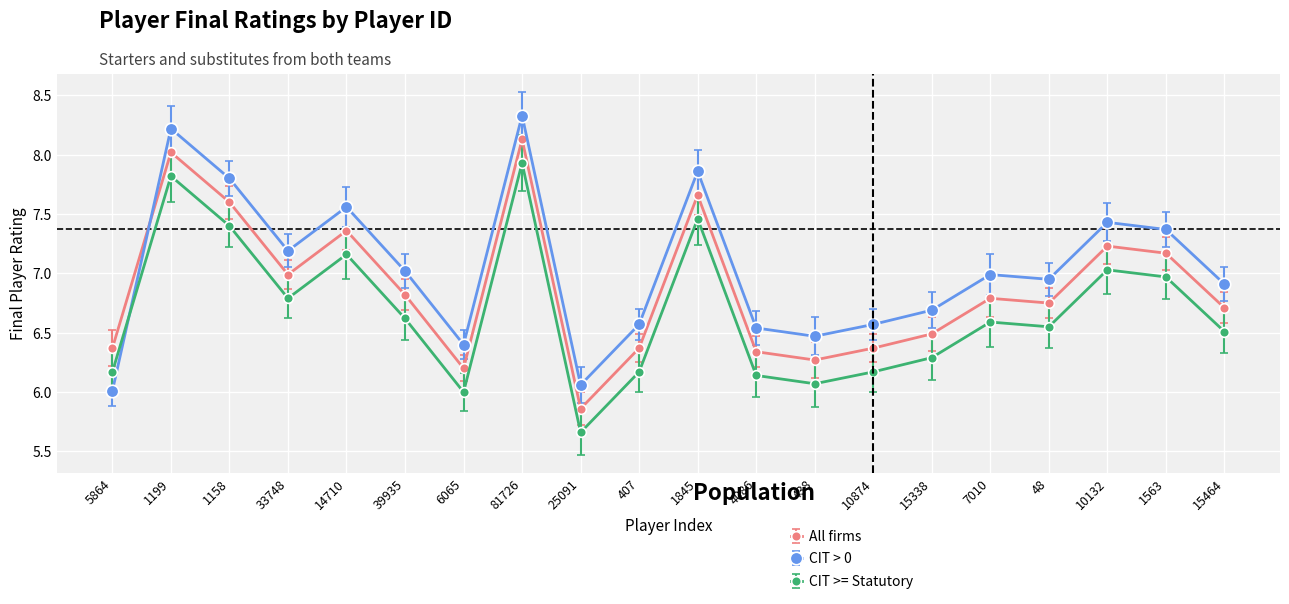

What is the sum of the CIT >= Statutory values at 4086 and 1563?

13.1